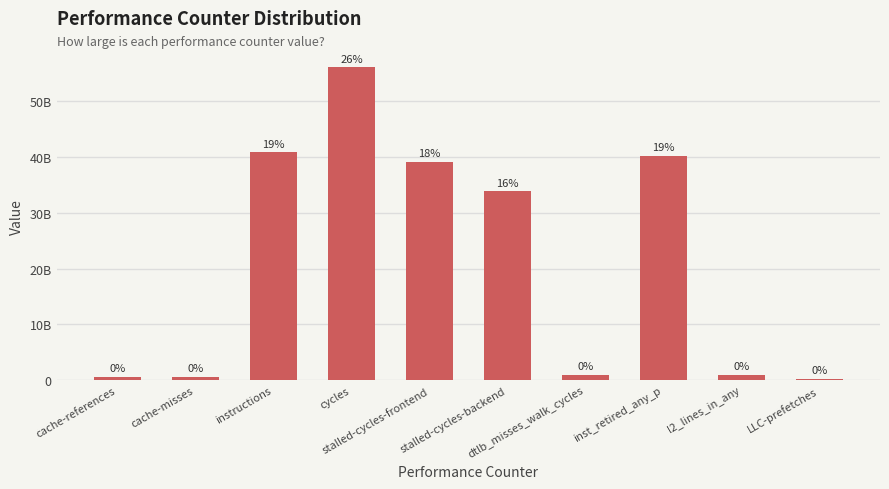

List the labels in order of value, smallest first.

LLC-prefetches, cache-misses, cache-references, l2_lines_in_any, dtlb_misses_walk_cycles, stalled-cycles-backend, stalled-cycles-frontend, inst_retired_any_p, instructions, cycles